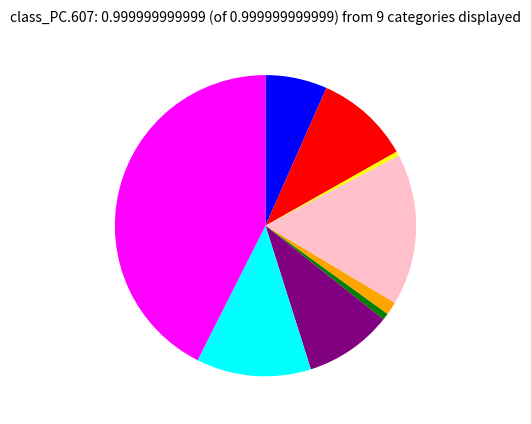

Does any single category account for the majority?

No